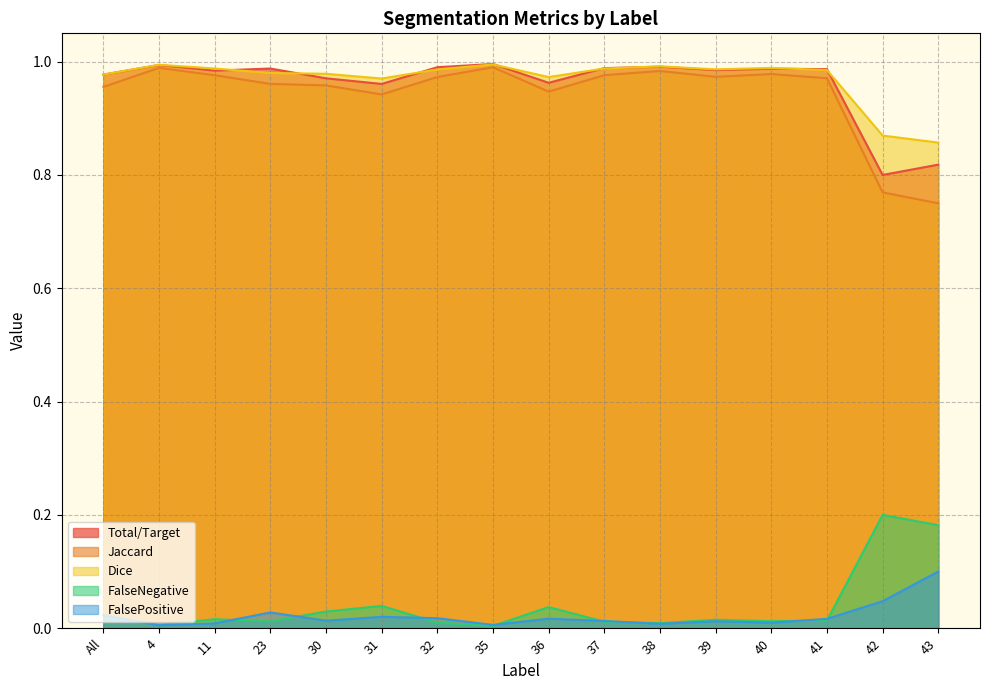

Reading left to right, what are all the values shown in this chart?

Total/Target: 1.0	1.0	1.0	1.0	1.0	1.0	1.0	1.0	1.0	1.0	1.0	1.0	1.0	1.0	0.8	0.8
Jaccard: 1.0	1.0	1.0	1.0	1.0	0.9	1.0	1.0	0.9	1.0	1.0	1.0	1.0	1.0	0.8	0.8
Dice: 1.0	1.0	1.0	1.0	1.0	1.0	1.0	1.0	1.0	1.0	1.0	1.0	1.0	1.0	0.9	0.9
FalseNegative: 0.0	0.0	0.0	0.0	0.0	0.0	0.0	0.0	0.0	0.0	0.0	0.0	0.0	0.0	0.2	0.2
FalsePositive: 0.0	0.0	0.0	0.0	0.0	0.0	0.0	0.0	0.0	0.0	0.0	0.0	0.0	0.0	0.0	0.1